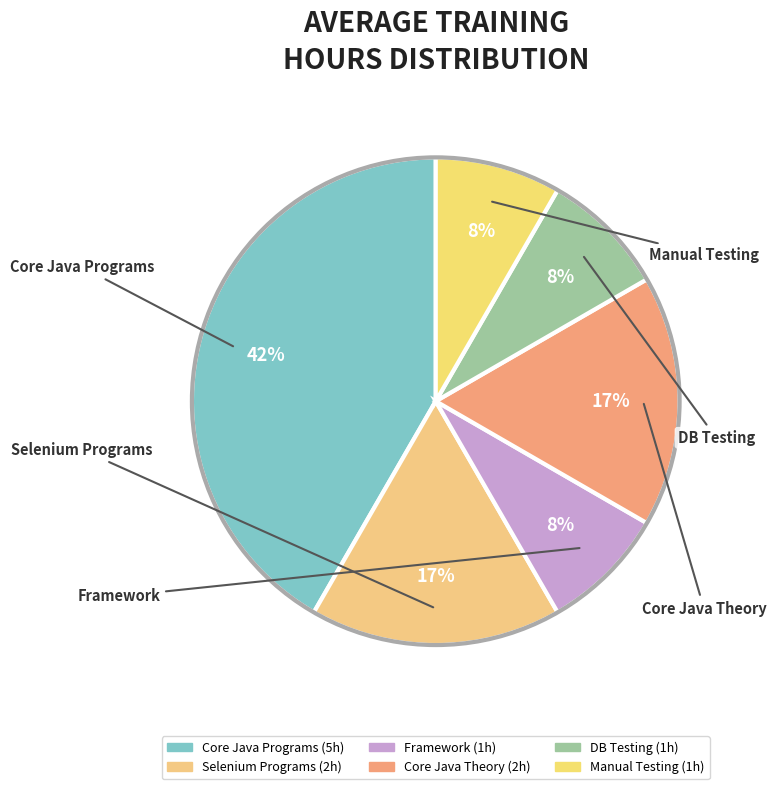

Combined, do Core Java Theory and Manual Testing account for over 50%?

No